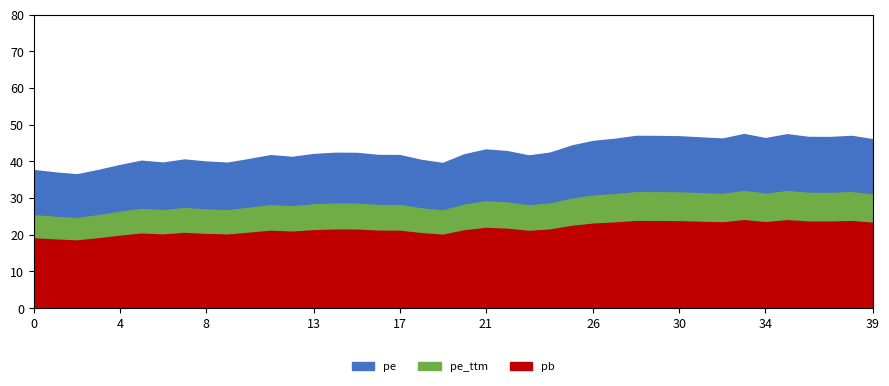

What is the minimum value for pe?

36.5